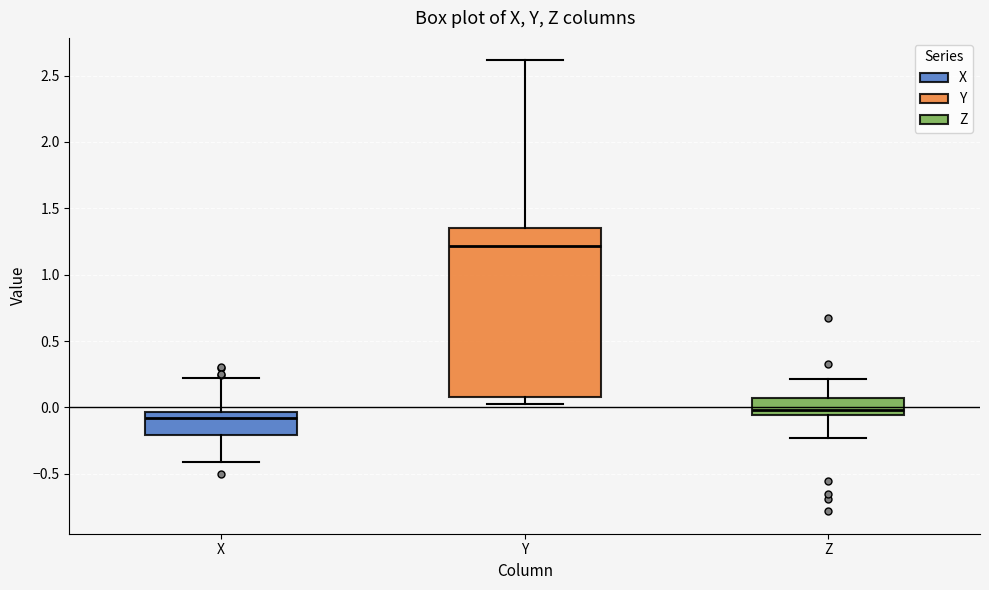

Reading left to right, transcribe this box plot: for each box, give where its median line is, the range the box spans, and where its two whiskers end, as read against the y-axis. The values are not printed on the chart, so give them approximately, as read against the axis.

X: median -0.10, box -0.20 to -0.05, whiskers -0.40 to 0.20
Y: median 1.20, box 0.10 to 1.35, whiskers 0.05 to 2.60
Z: median 0.00, box -0.05 to 0.05, whiskers -0.25 to 0.20